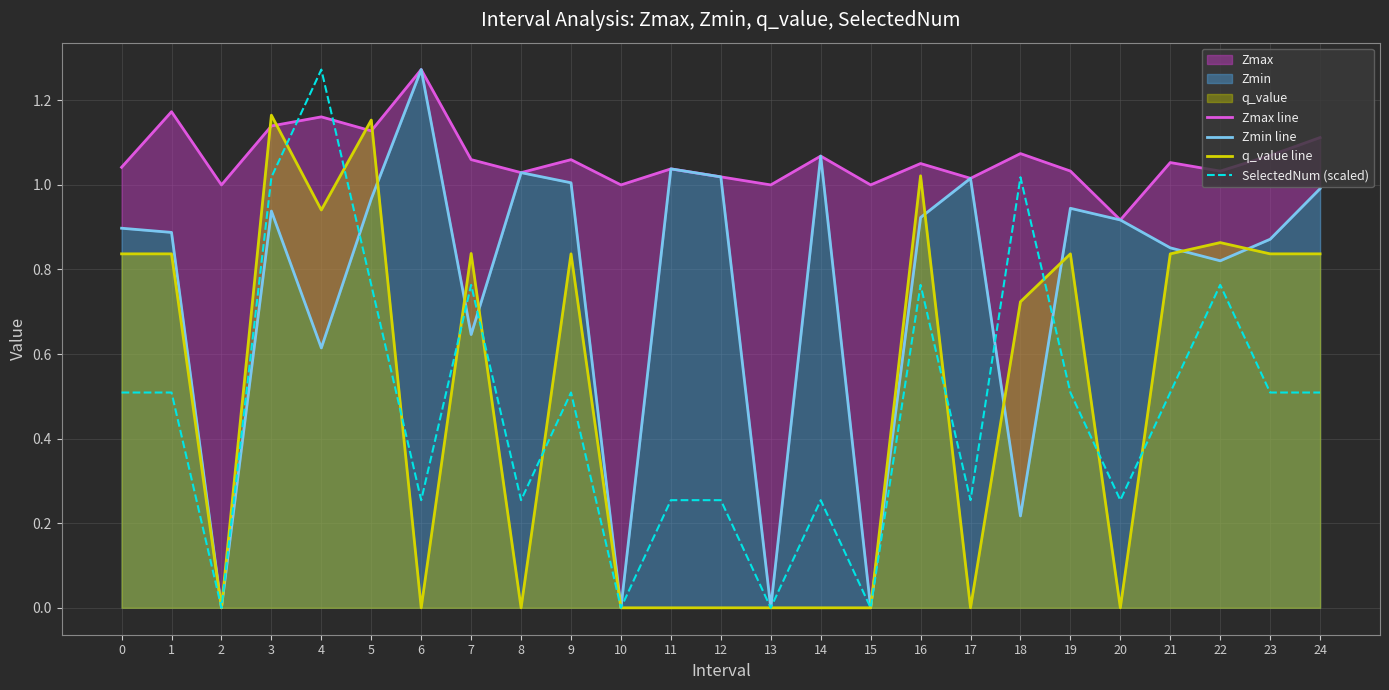

Where is the first local maximum for Zmin line?

3